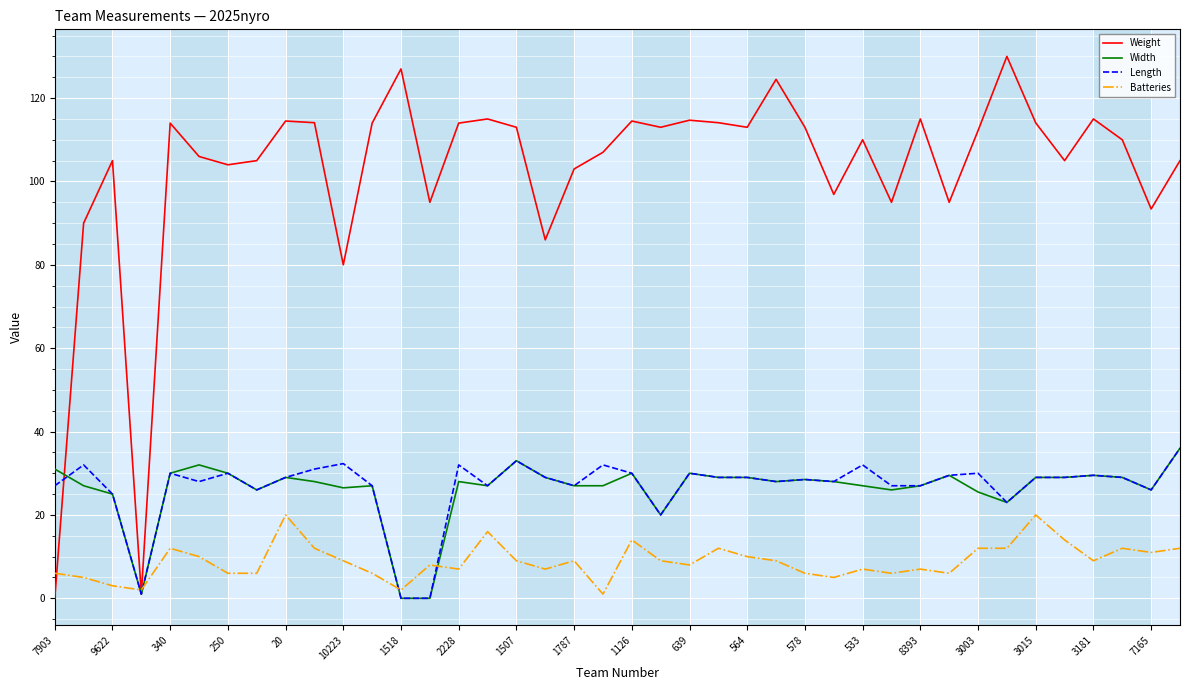

What are all the series names shown in the legend?

Weight, Width, Length, Batteries